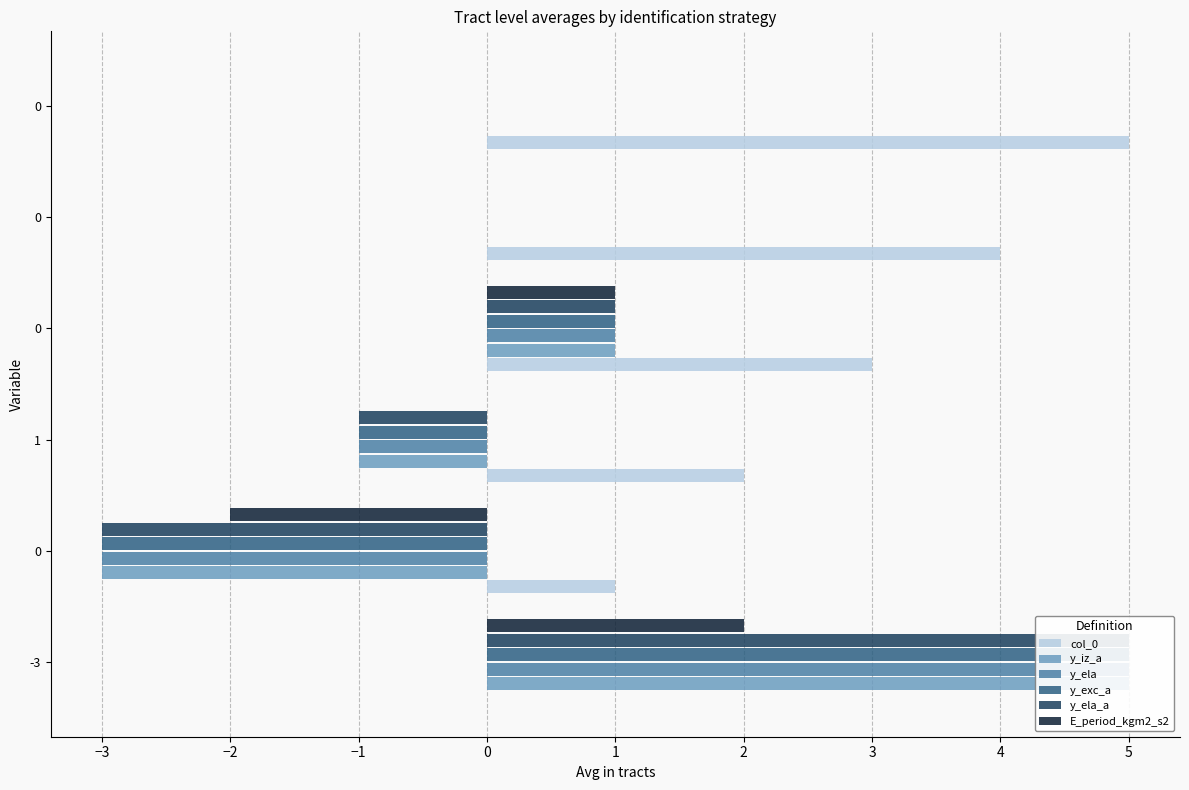

How many bars are there in each group?

6